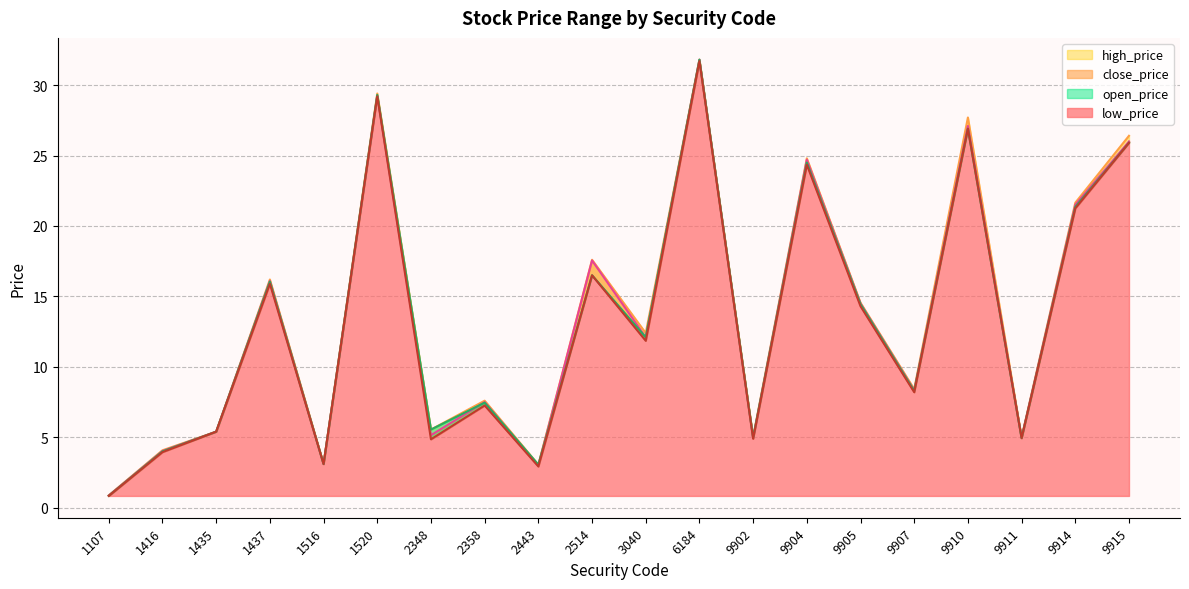

Which series has the largest range (max minus min)?

open_price